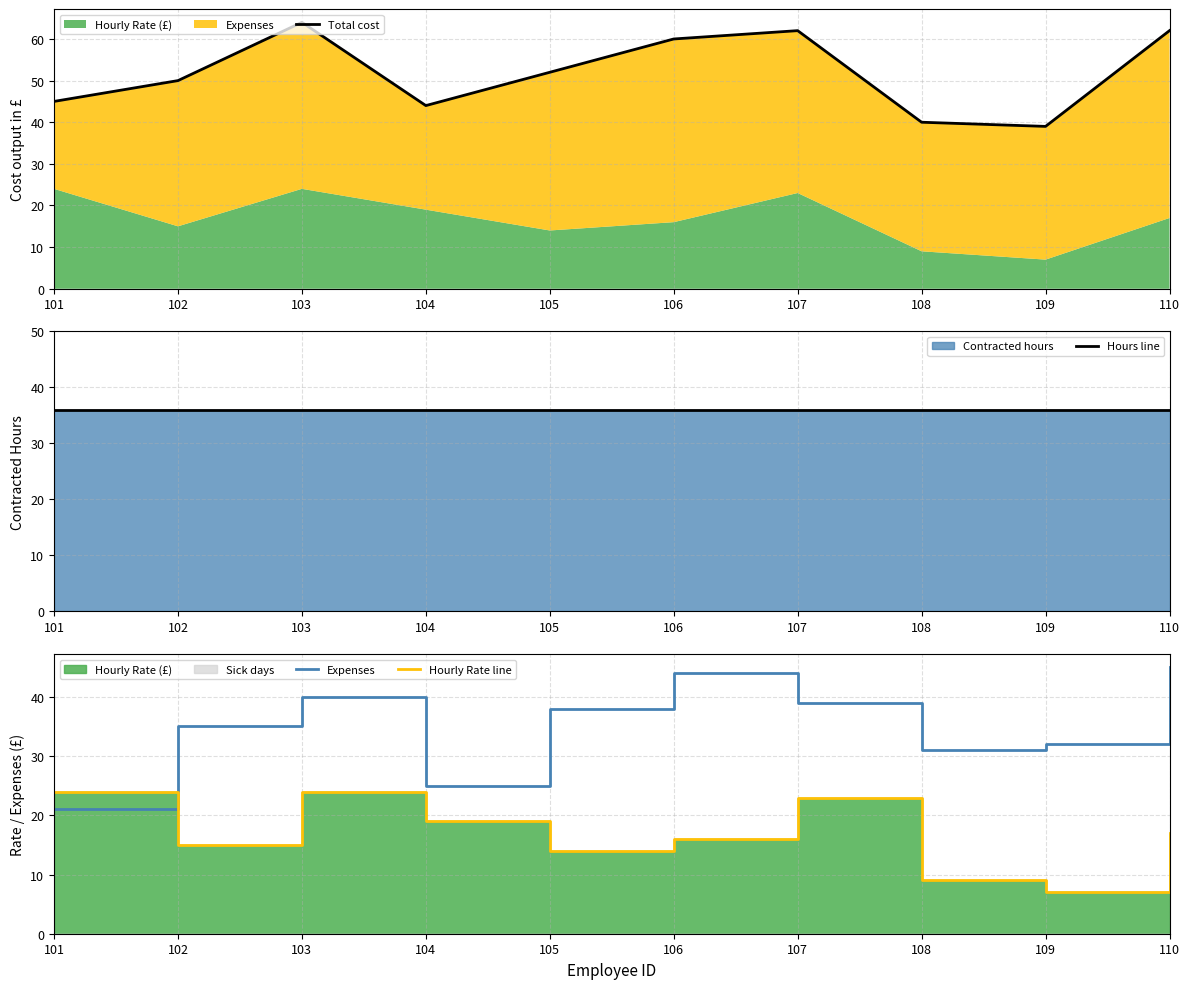

What is the value of the Hours line point at the 3rd from the left?

36